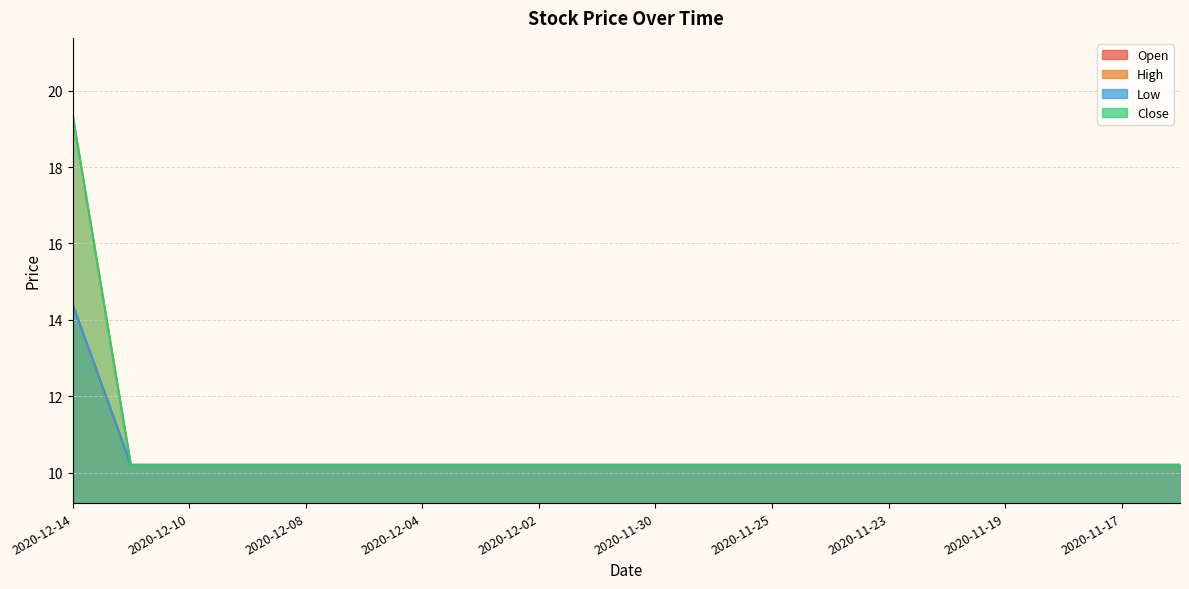

Reading left to right, list all the values displayed in this chart.

Open: 2020-12-14=14.4	2020-12-11=10.2	2020-12-10=10.2	2020-12-09=10.2	2020-12-08=10.2	2020-12-07=10.2	2020-12-04=10.2	2020-12-03=10.2	2020-12-02=10.2	2020-12-01=10.2	2020-11-30=10.2	2020-11-27=10.2	2020-11-25=10.2	2020-11-24=10.2	2020-11-23=10.2	2020-11-20=10.2	2020-11-19=10.2	2020-11-18=10.2	2020-11-17=10.2	2020-11-16=10.2
High: 2020-12-14=19.4	2020-12-11=10.2	2020-12-10=10.2	2020-12-09=10.2	2020-12-08=10.2	2020-12-07=10.2	2020-12-04=10.2	2020-12-03=10.2	2020-12-02=10.2	2020-12-01=10.2	2020-11-30=10.2	2020-11-27=10.2	2020-11-25=10.2	2020-11-24=10.2	2020-11-23=10.2	2020-11-20=10.2	2020-11-19=10.2	2020-11-18=10.2	2020-11-17=10.2	2020-11-16=10.2
Low: 2020-12-14=14.4	2020-12-11=10.2	2020-12-10=10.2	2020-12-09=10.2	2020-12-08=10.2	2020-12-07=10.2	2020-12-04=10.2	2020-12-03=10.2	2020-12-02=10.2	2020-12-01=10.2	2020-11-30=10.2	2020-11-27=10.2	2020-11-25=10.2	2020-11-24=10.2	2020-11-23=10.2	2020-11-20=10.2	2020-11-19=10.2	2020-11-18=10.2	2020-11-17=10.2	2020-11-16=10.2
Close: 2020-12-14=19.4	2020-12-11=10.2	2020-12-10=10.2	2020-12-09=10.2	2020-12-08=10.2	2020-12-07=10.2	2020-12-04=10.2	2020-12-03=10.2	2020-12-02=10.2	2020-12-01=10.2	2020-11-30=10.2	2020-11-27=10.2	2020-11-25=10.2	2020-11-24=10.2	2020-11-23=10.2	2020-11-20=10.2	2020-11-19=10.2	2020-11-18=10.2	2020-11-17=10.2	2020-11-16=10.2